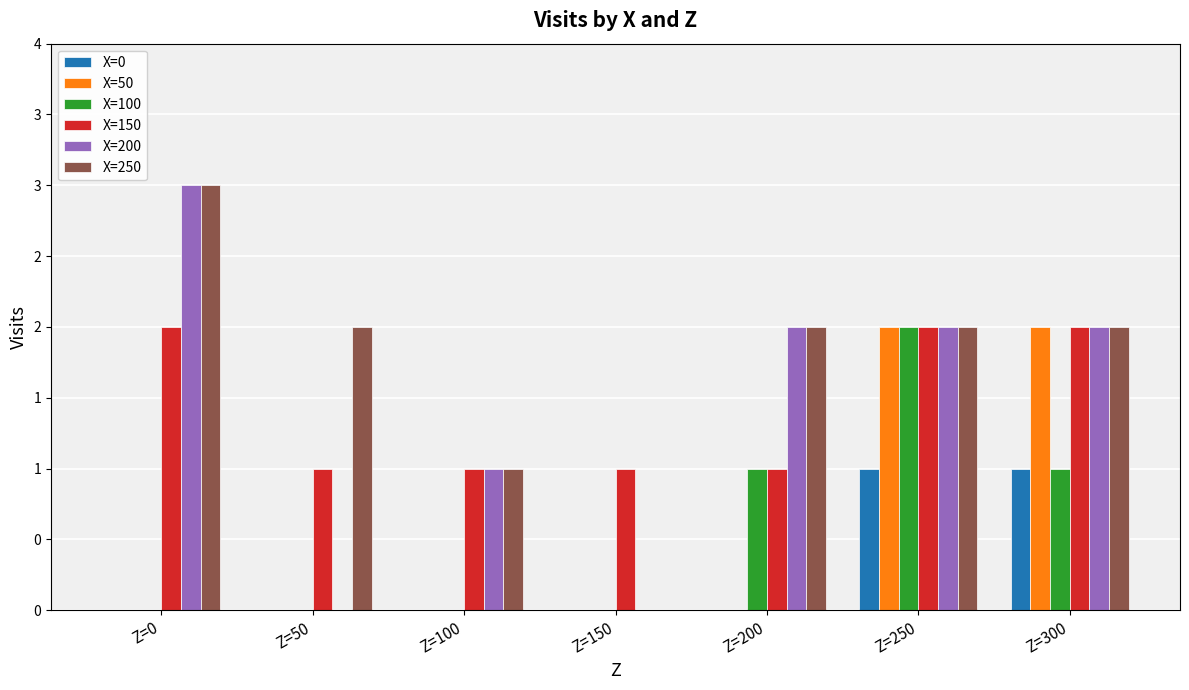

What are all the series names shown in the legend?

X=0, X=50, X=100, X=150, X=200, X=250